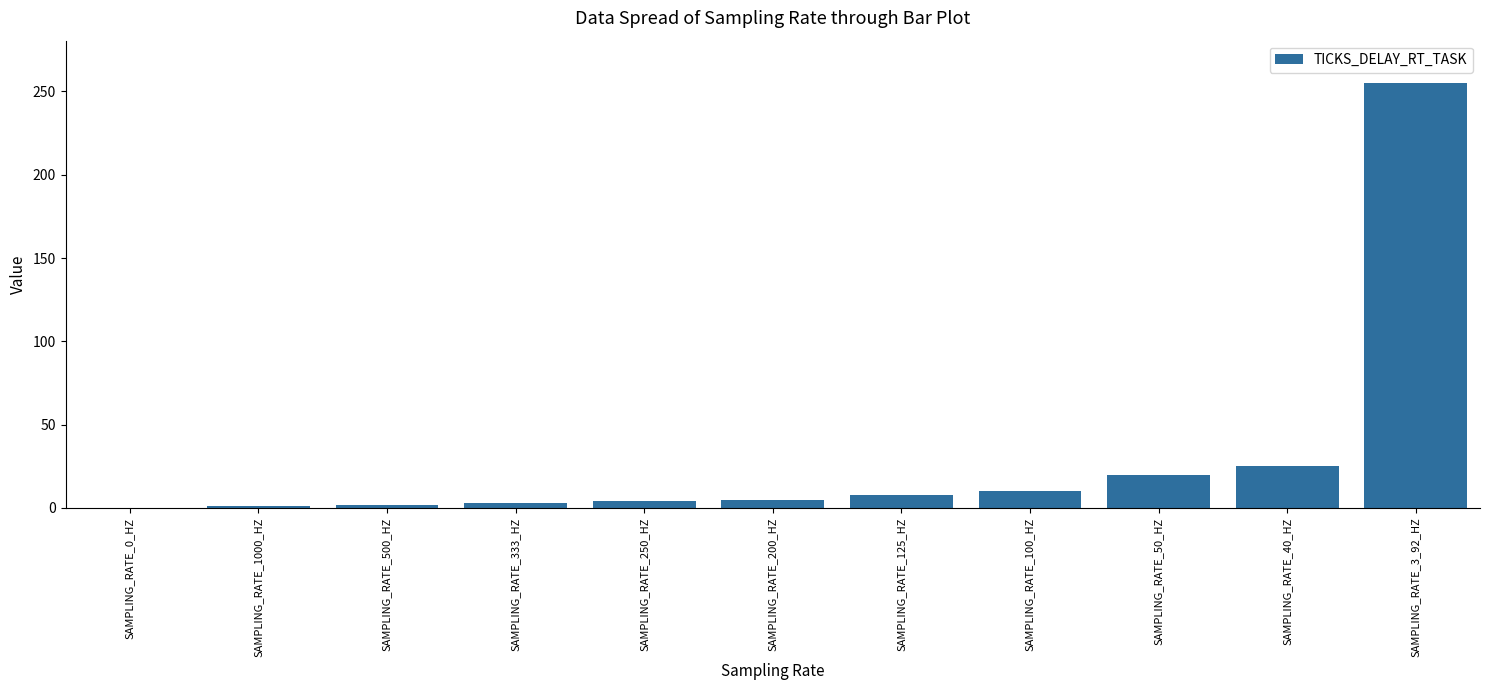

What is the change in value from SAMPLING_RATE_125_HZ to SAMPLING_RATE_3_92_HZ?

+247